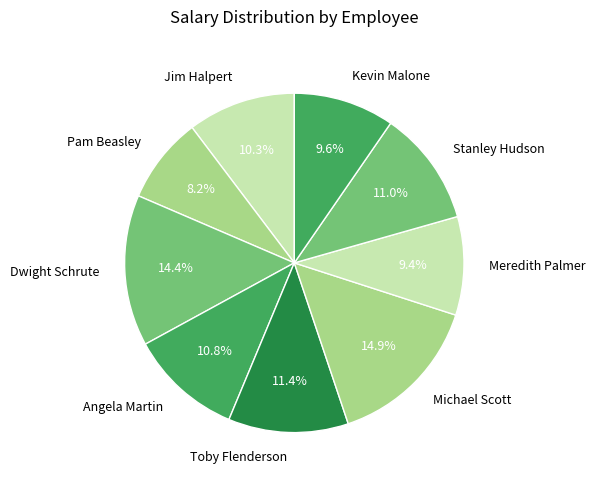

What is the smallest slice in the pie chart?

Pam Beasley